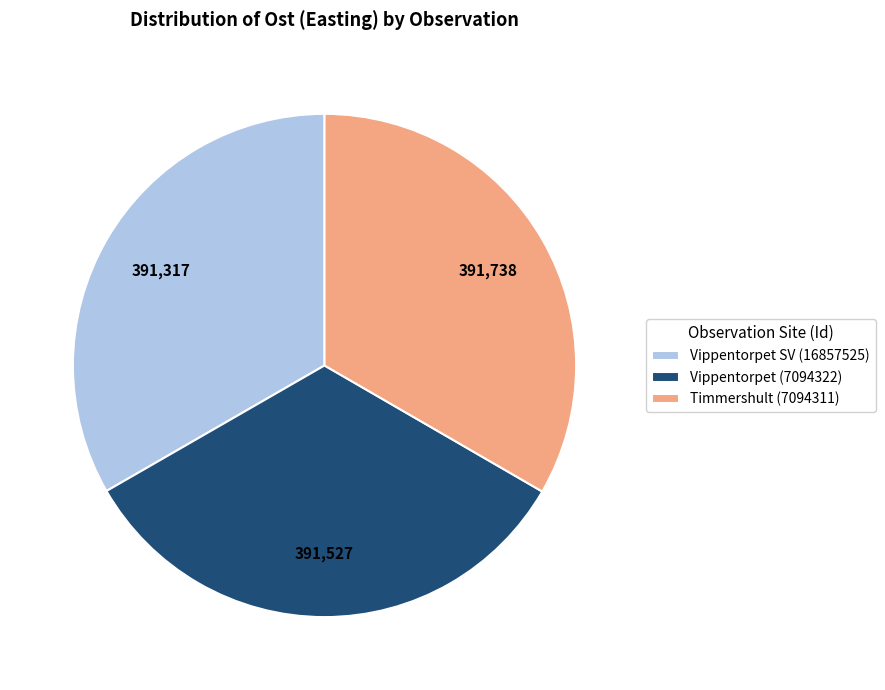

Count the number of slices in the pie.

3